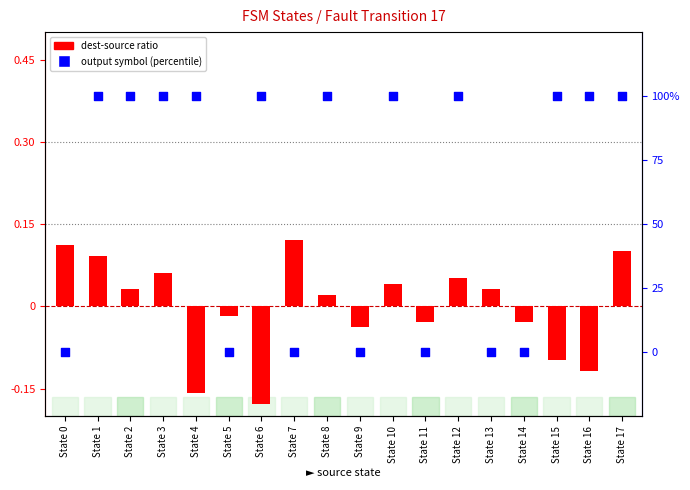

At how many categories does at least one series exceed 89?

11